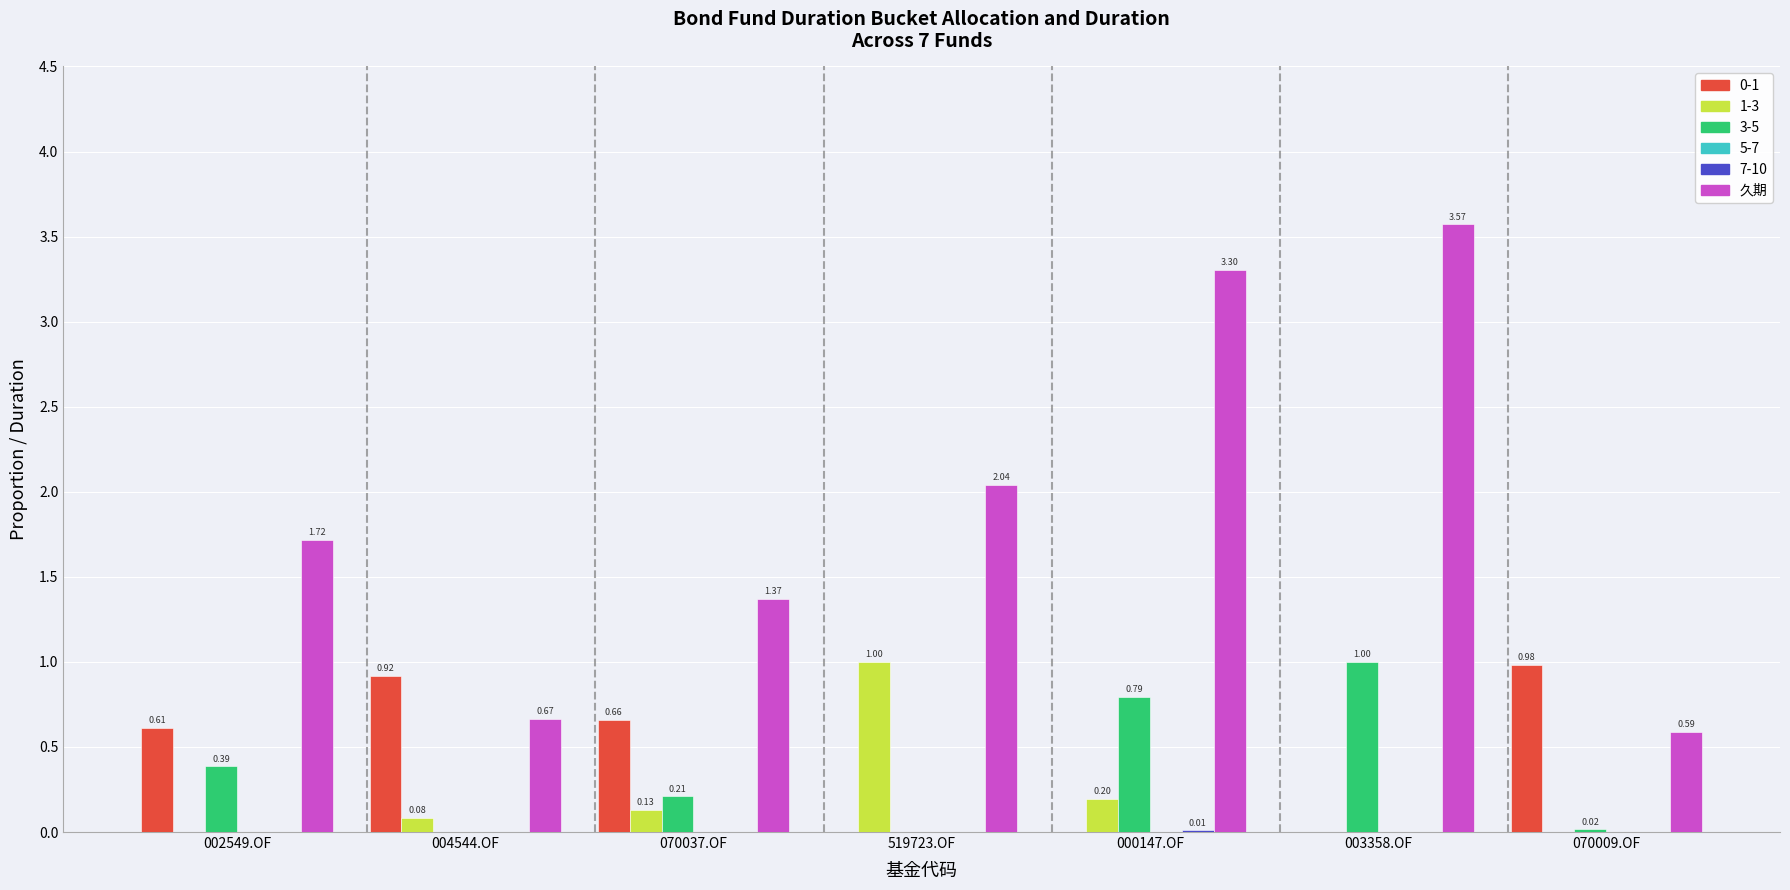

Which series changed the most between 070037.OF and 070009.OF?

久期